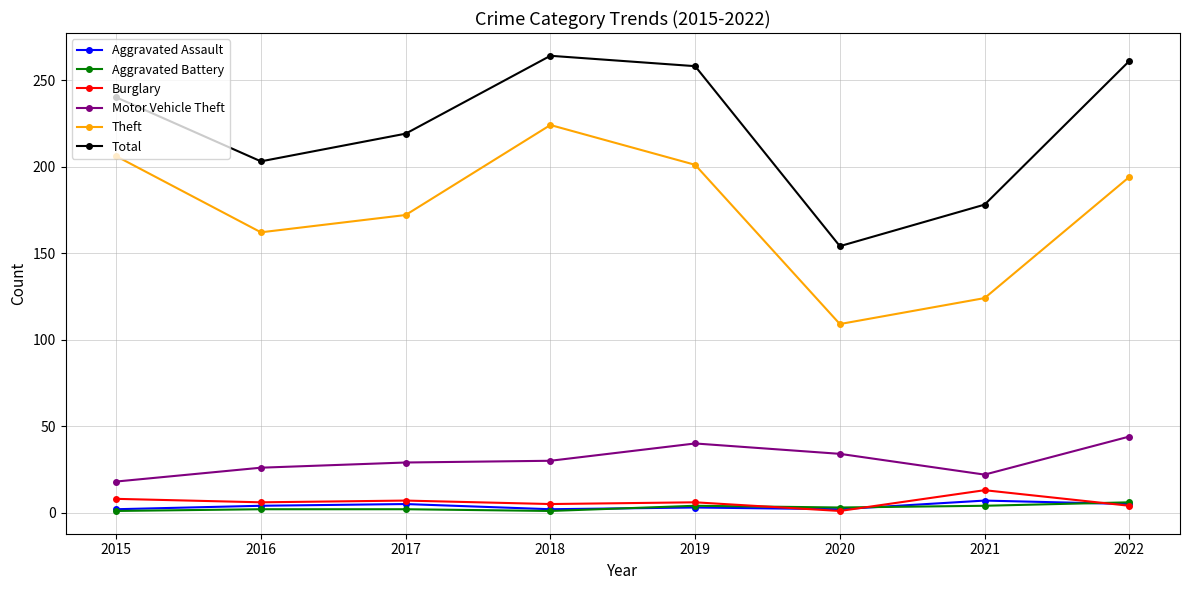

How many lines are shown in the chart?

6